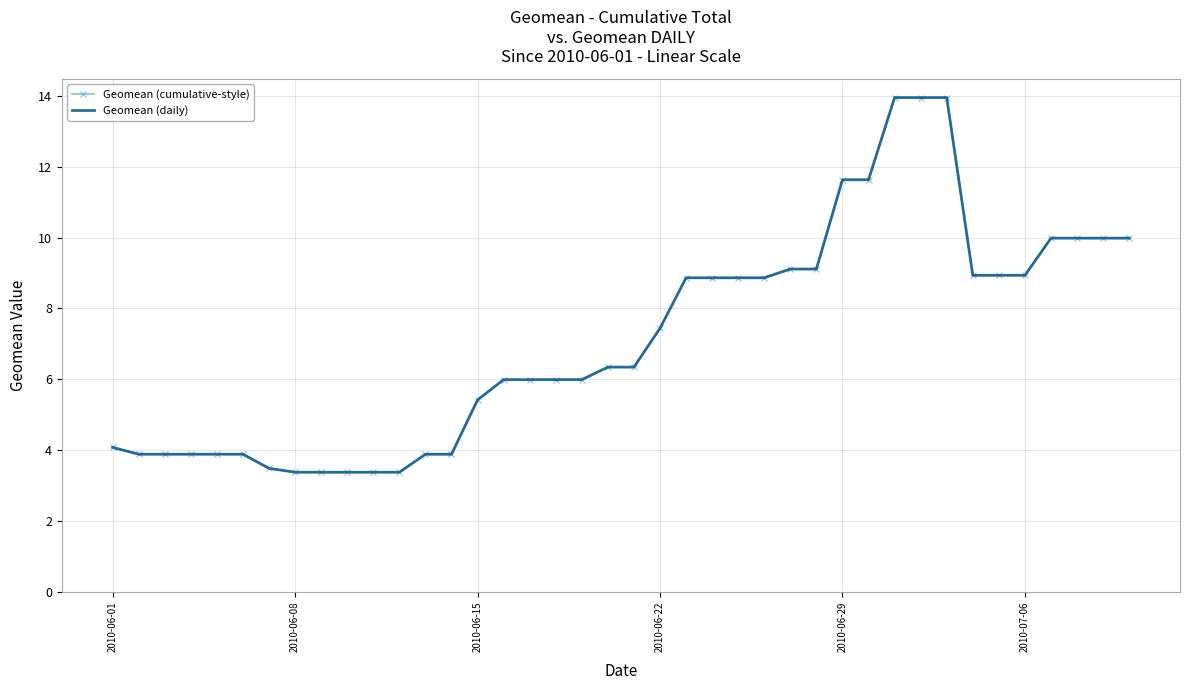

What is the label of the 40th point from the right?

2010-06-01